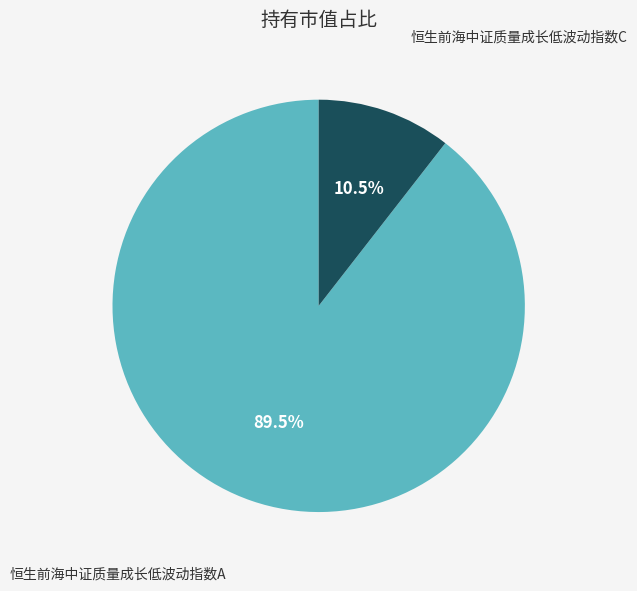

Does any single category account for the majority?

Yes